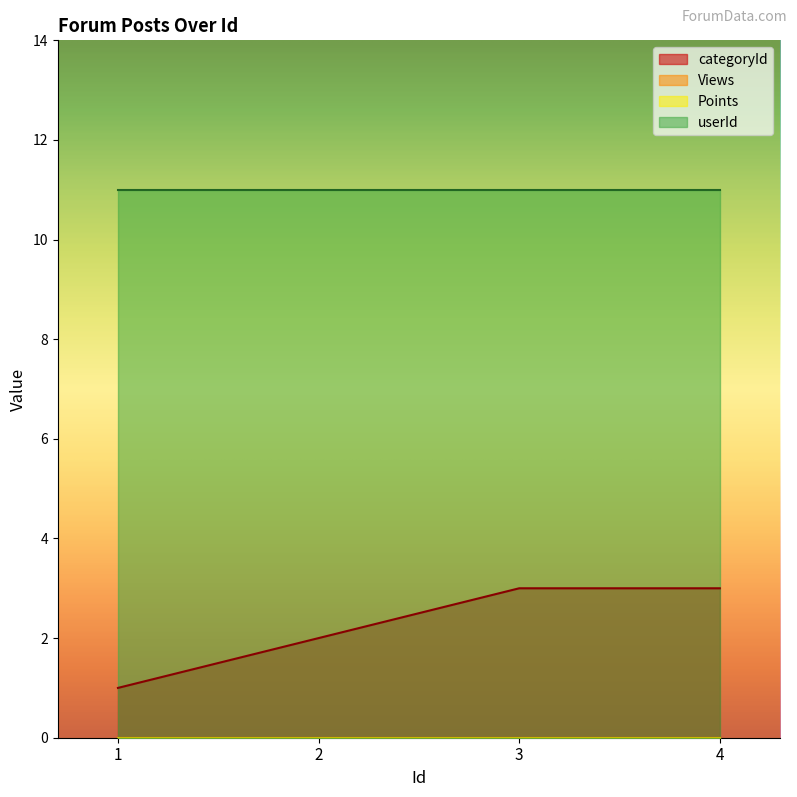

Does the chart have visible grid lines?

No